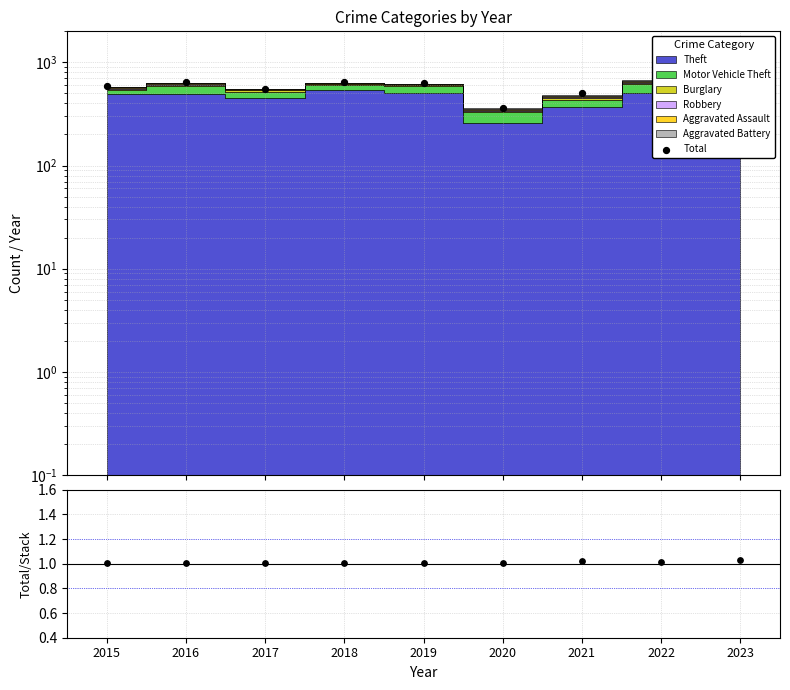

Between 2016 and 2018, which is larger?

2016